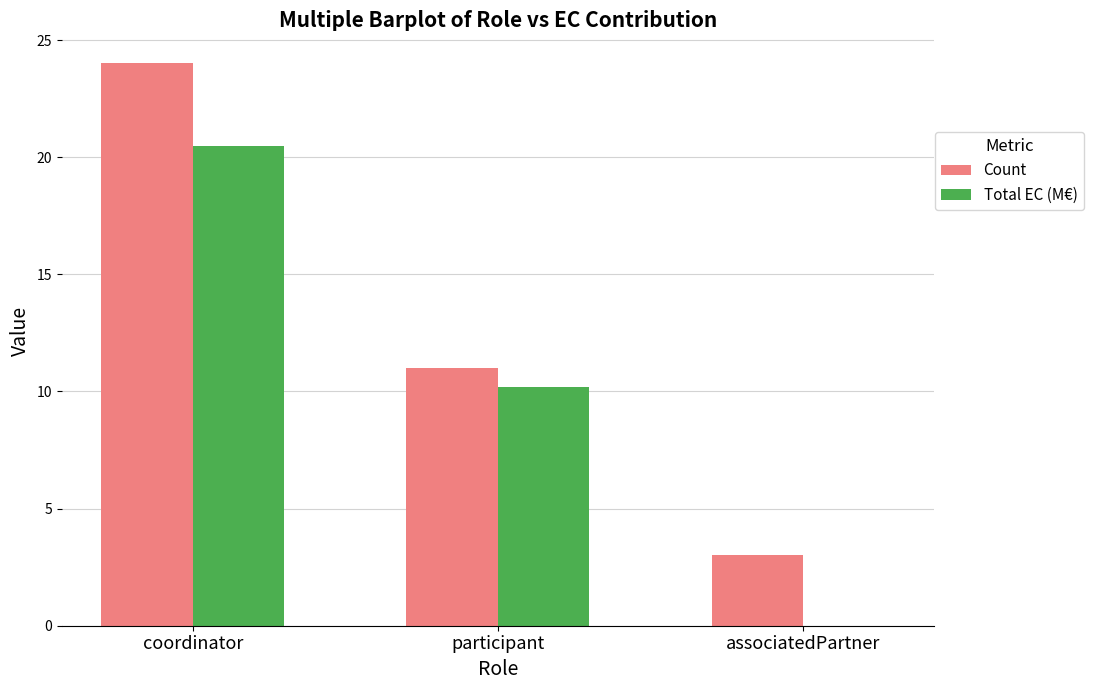

Which category has the highest value in the Count series?

coordinator